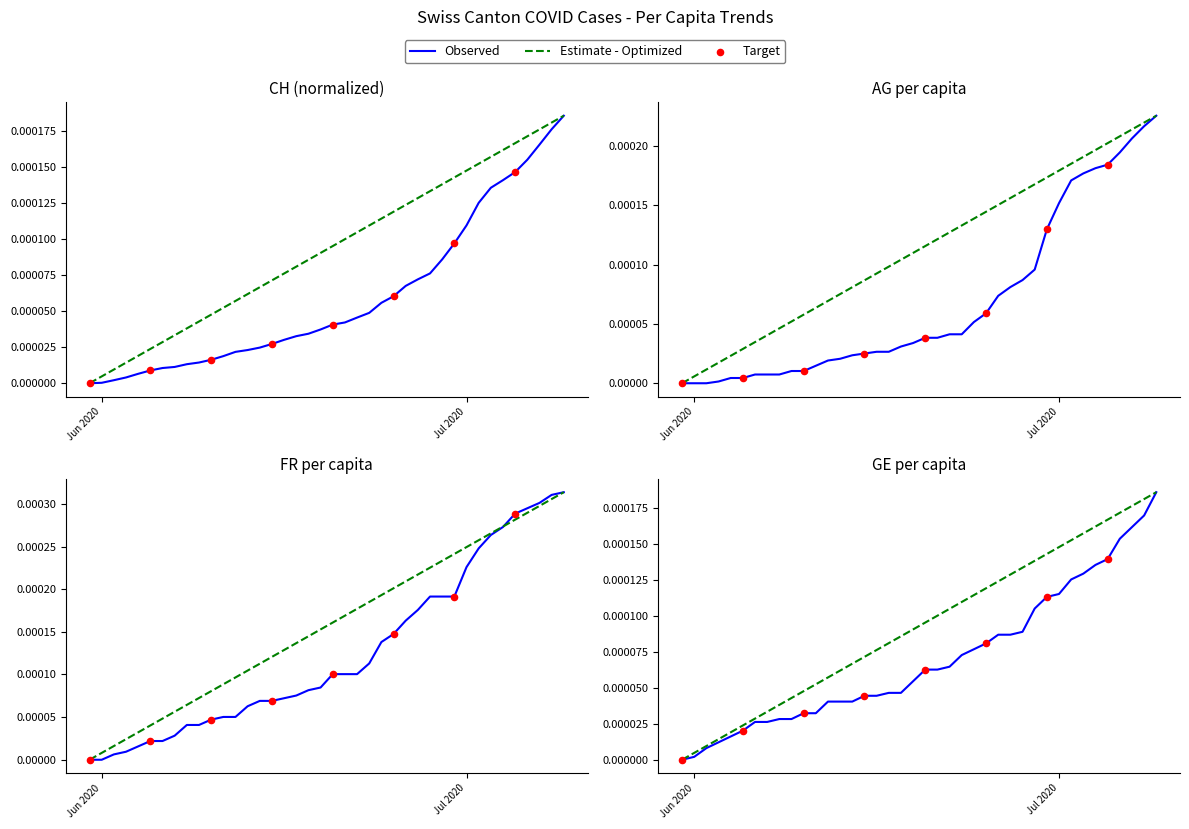

Which series reaches the minimum Y coordinate?

CH